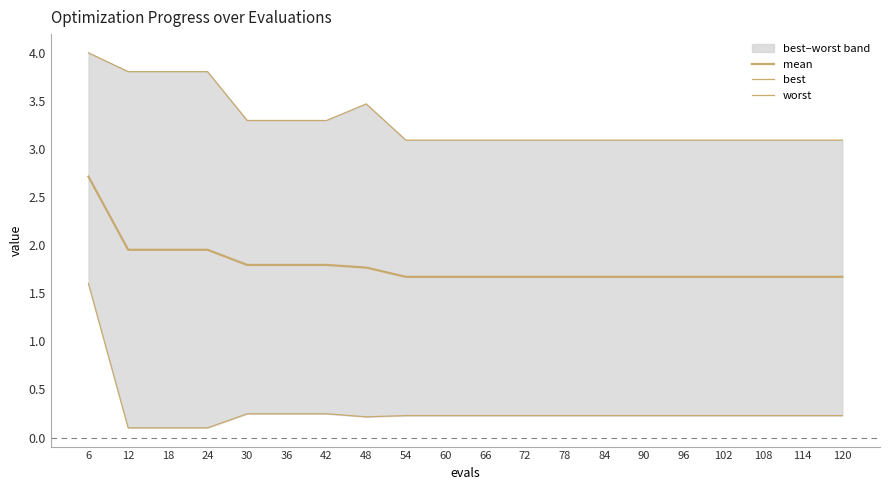

Where is the first local maximum for worst?

48